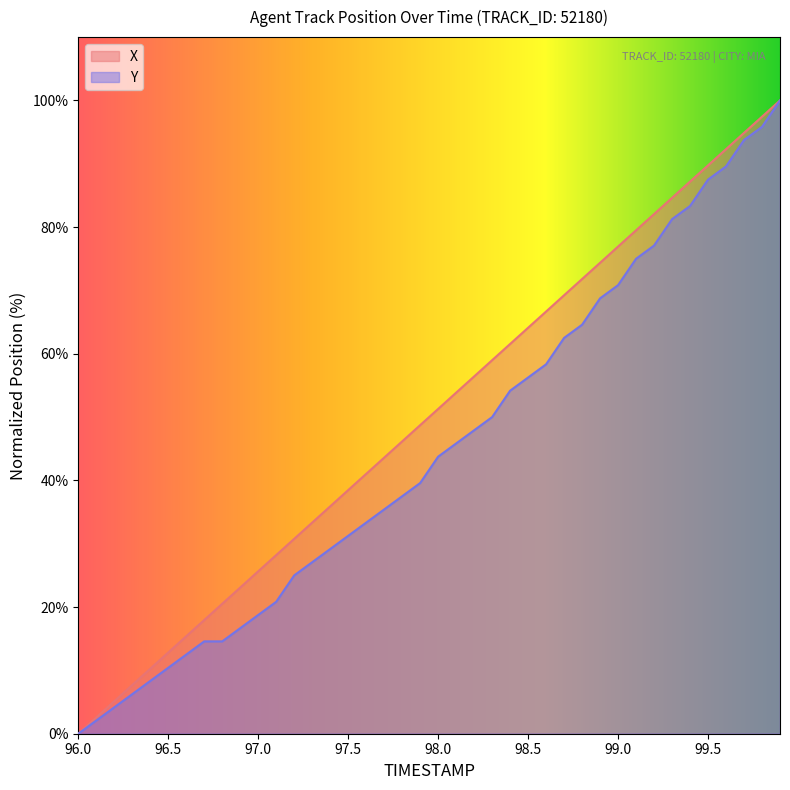

True or false: X has more than 2 points higher than both neighbors.

False